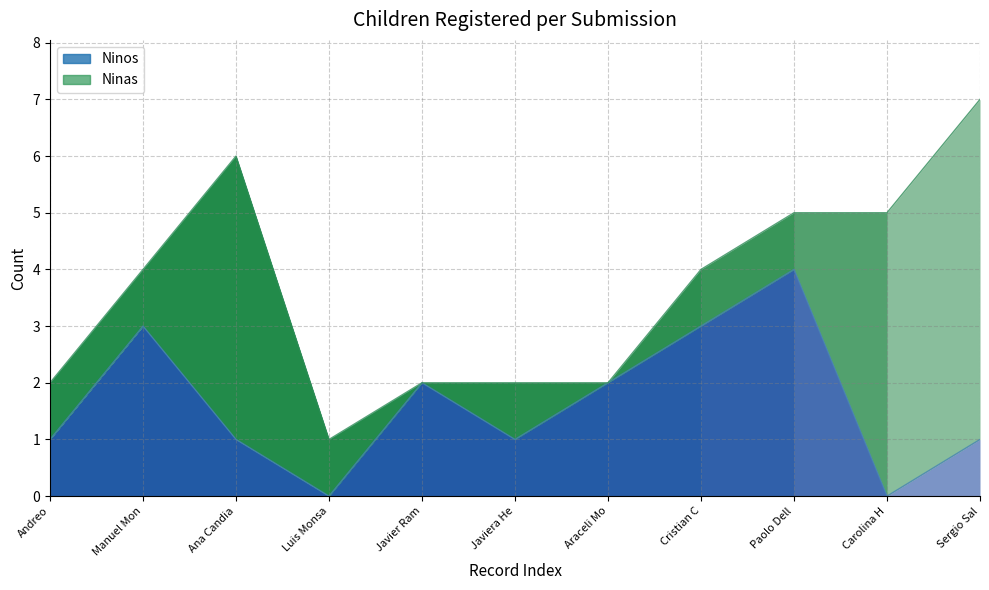

What value does the data have at Ana Candia?

1